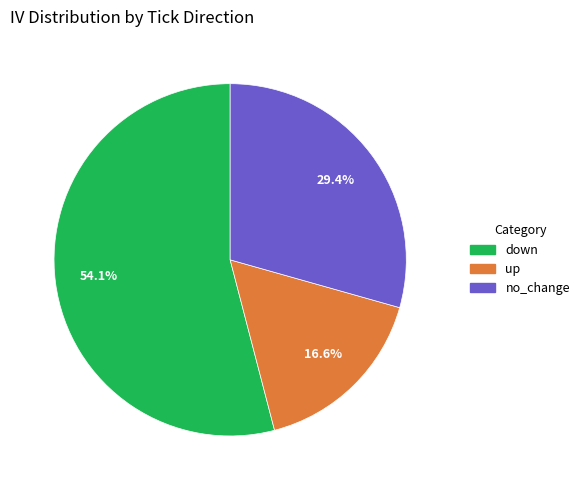

How many slices are in this pie chart?

3